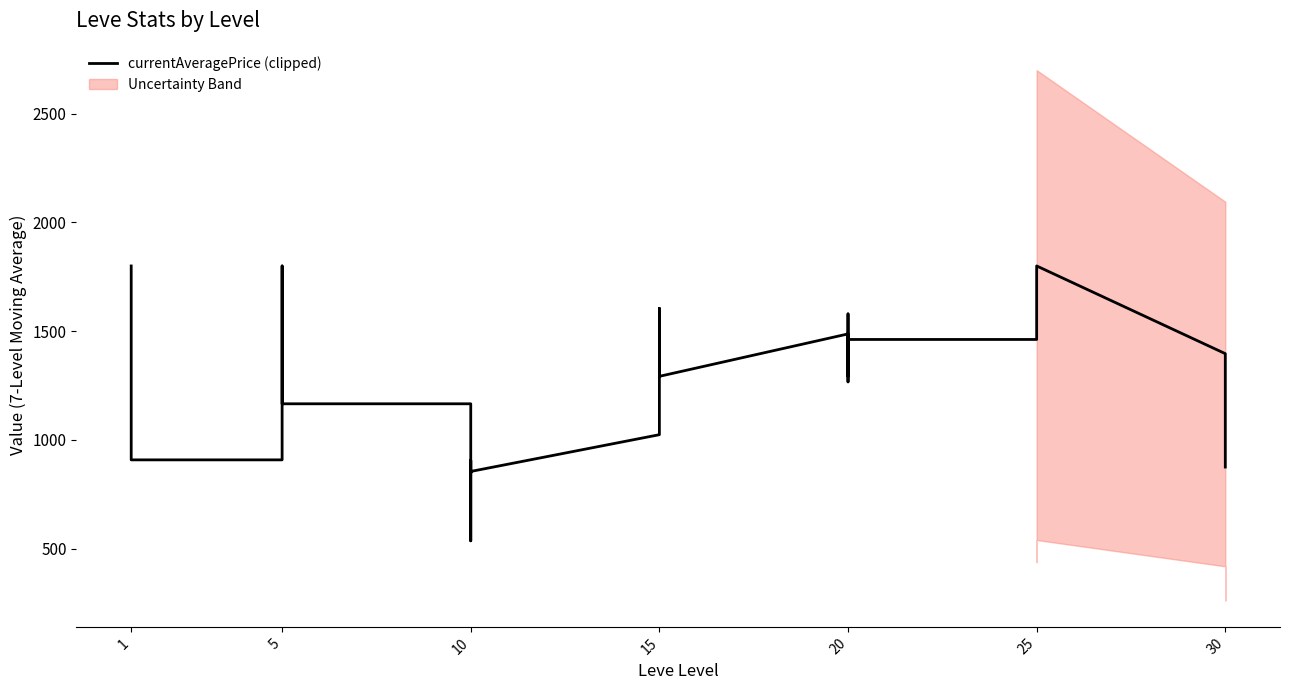

Reading left to right, transcribe all the data shown in this chart.

1800.0	1800.0	1800.0	1581.0	1214.2	908.5	908.5	1127.5	1494.2	1800.0	1366.2	1166.2	1166.2	847.2	906.0	738.5	536.2	855.2	1024.2	1391.8	1399.0	1399.0	1605.0	1292.5	1487.5	1292.5	1292.5	1579.5	1267.0	1462.0	1462.0	1487.5	1800.0	1800.0	1800.0	1800.0	1396.8	1396.8	999.0	875.5